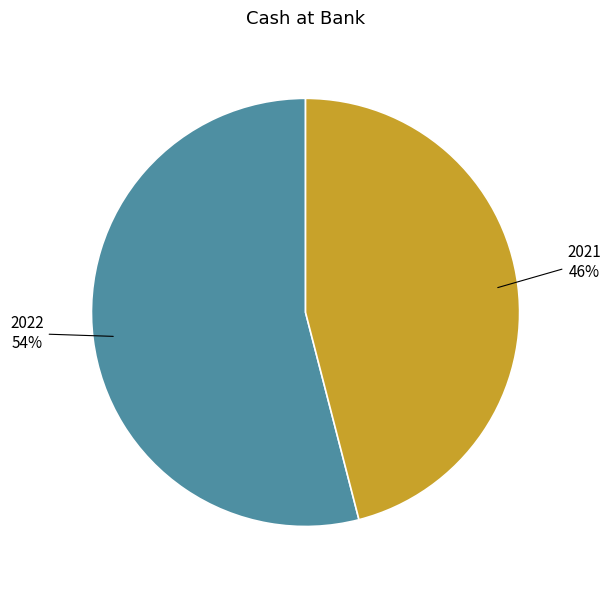

Approximately how many times larger is the value at 2021 compared to 2022?

0.9